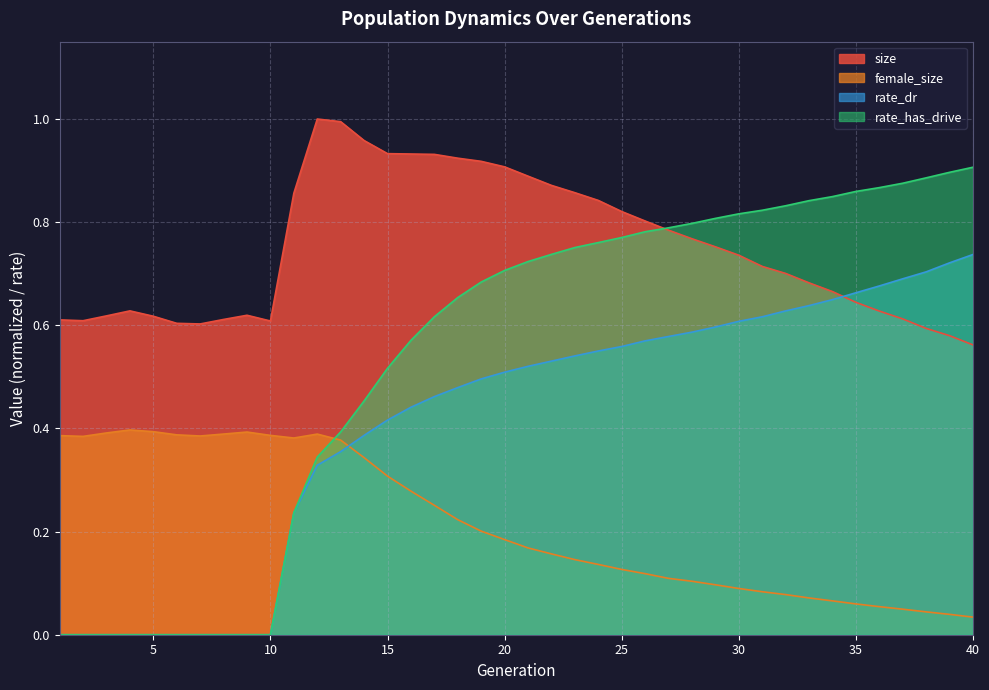

How many data points does each series have?

40